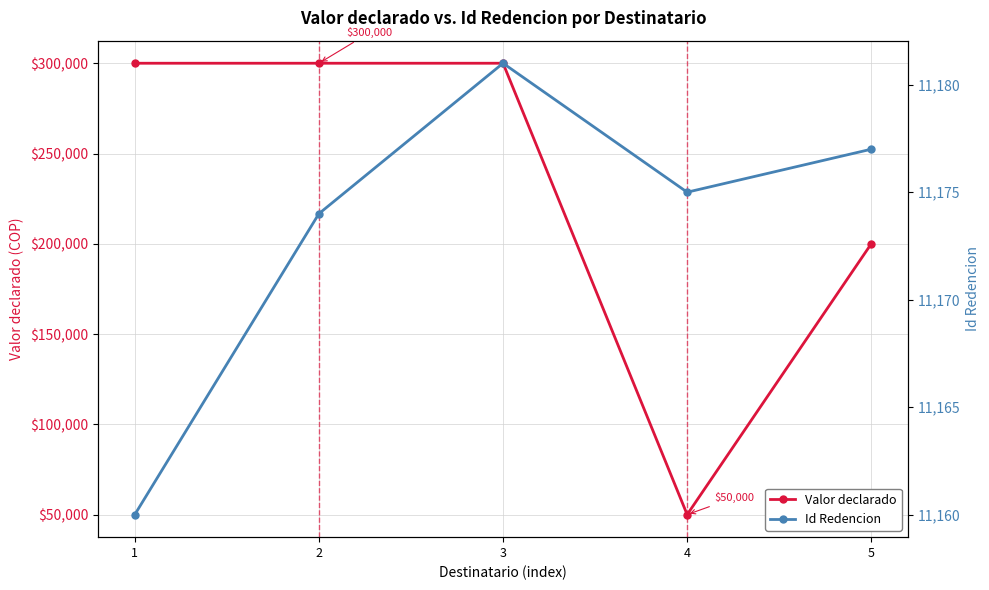

True or false: Id Redencion and Valor declarado intersect in this chart.

False